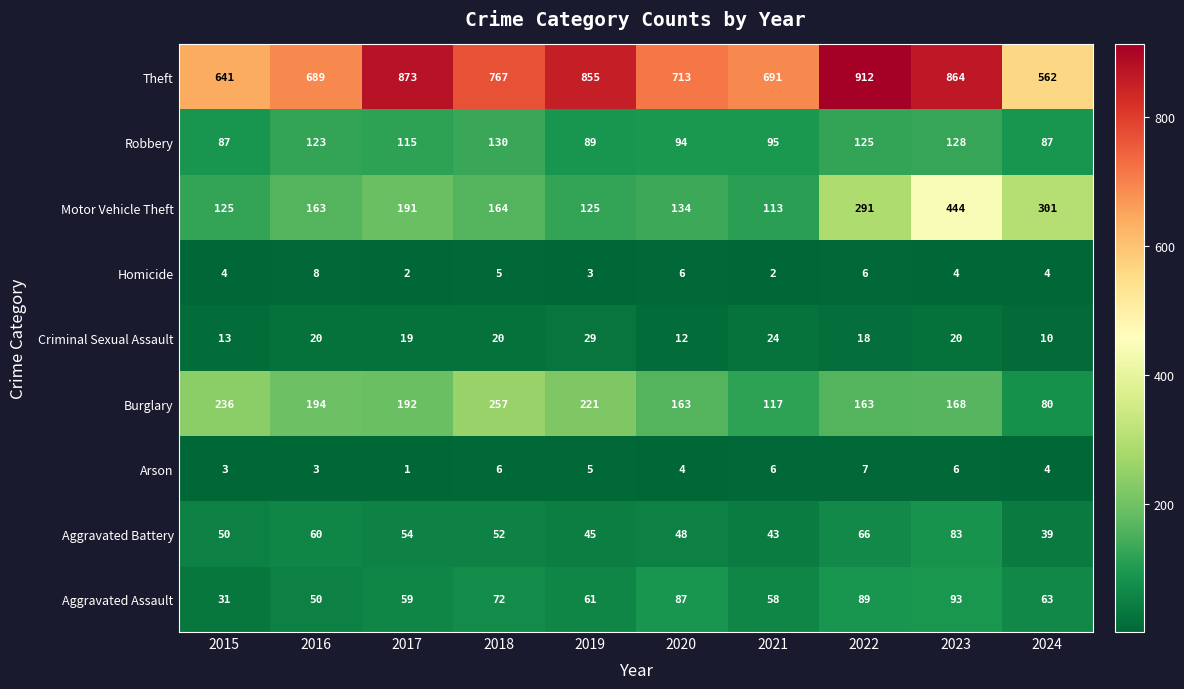

Which series has the widest spread of values?

Theft